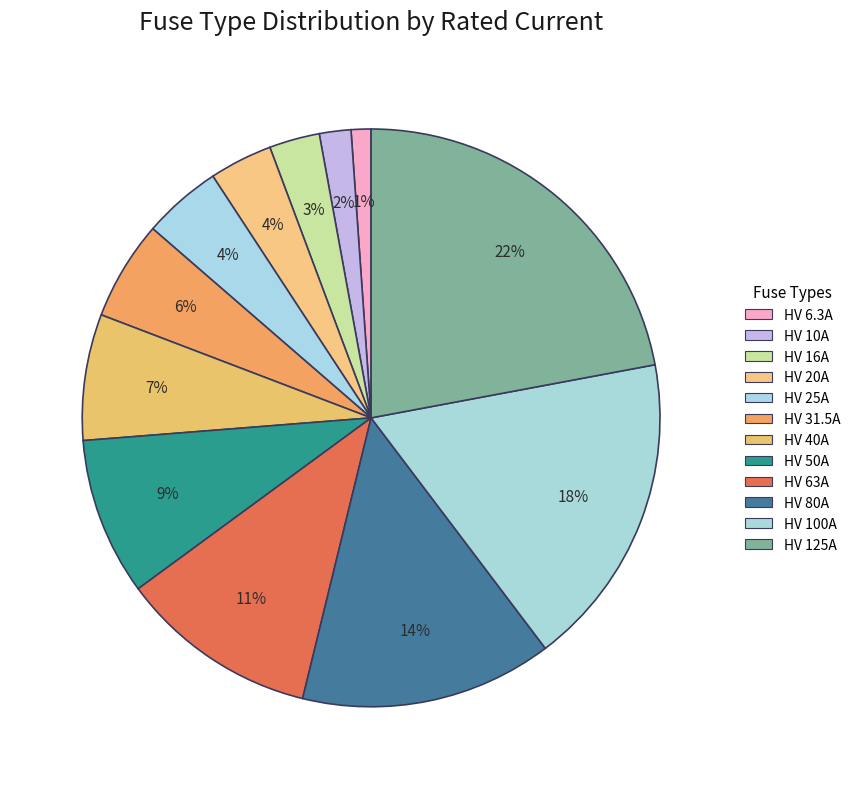

How many segments does this pie chart have?

12